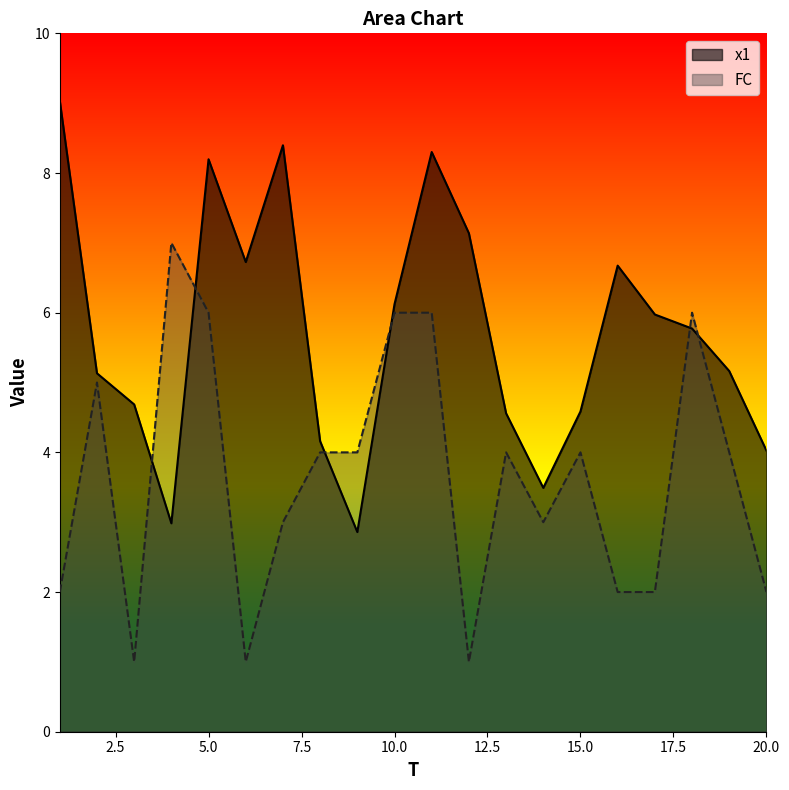

What is the sum of all x1 values?

114.0